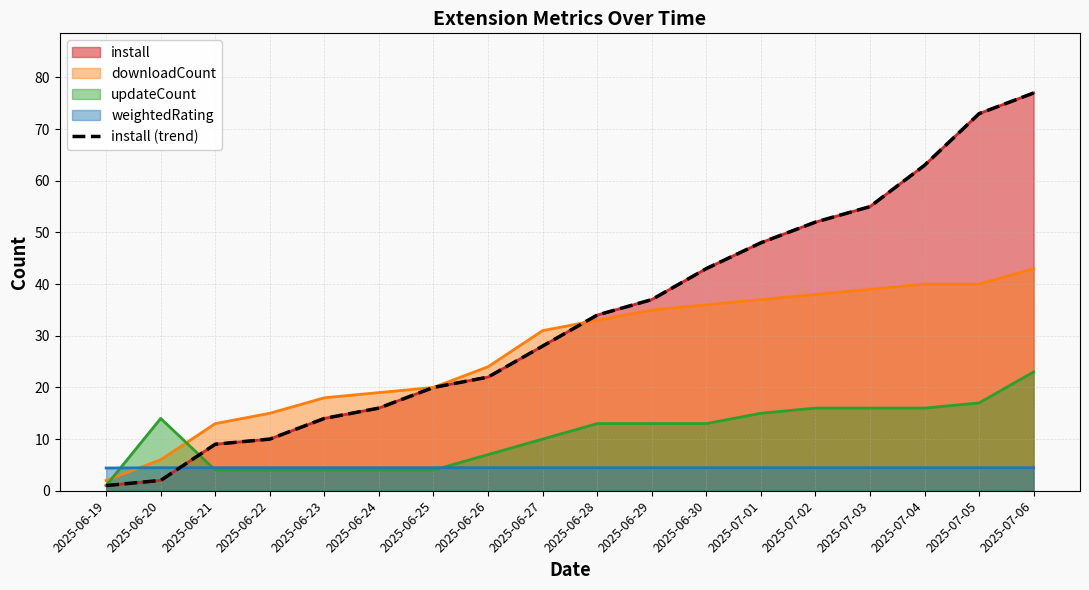

Which label corresponds to the smallest value in the chart?

2025-06-19